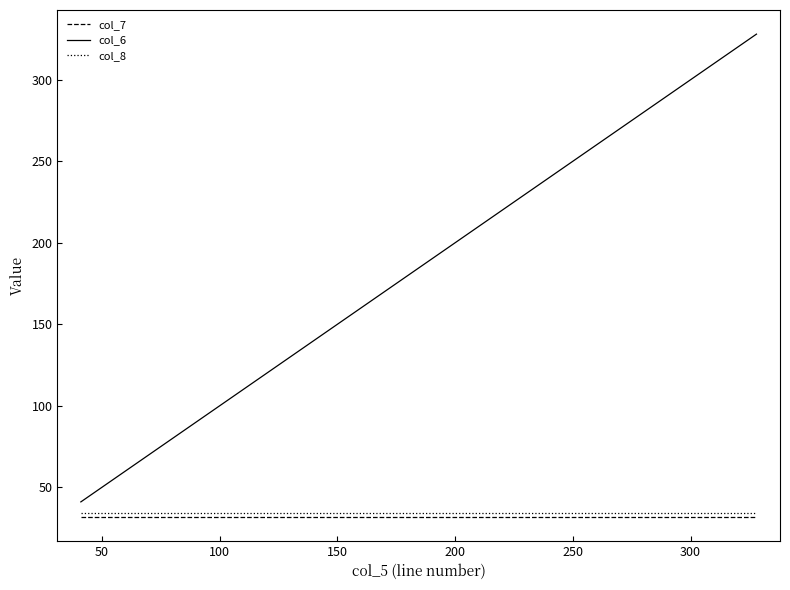

True or false: col_6 and col_7 intersect in this chart.

False